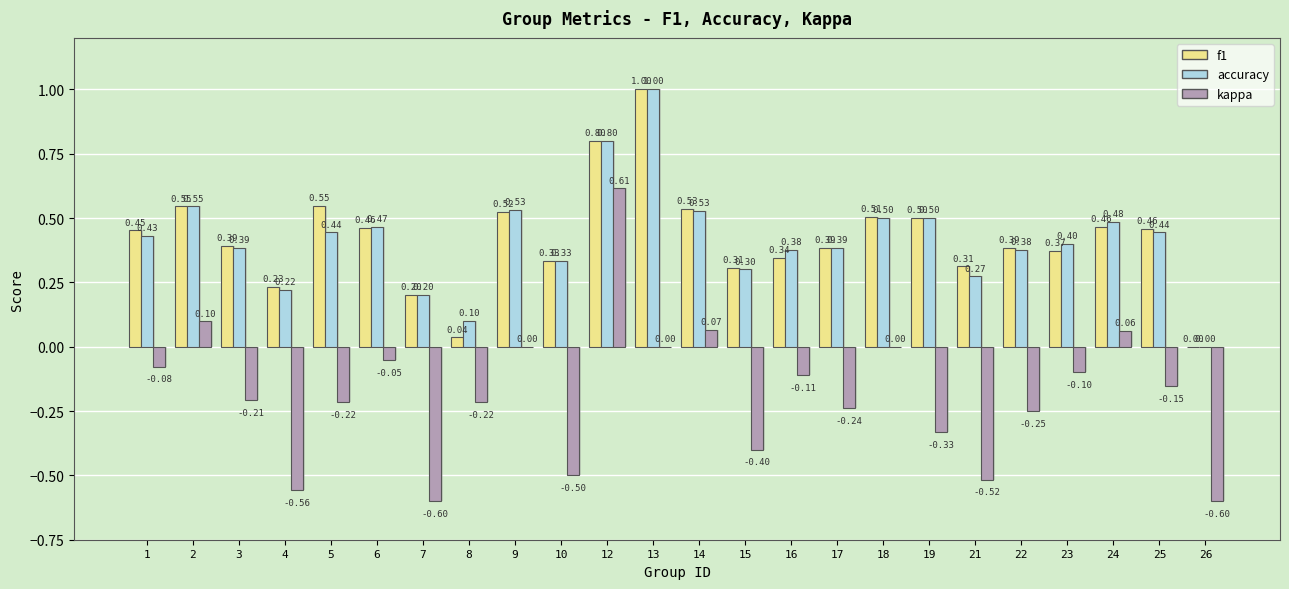

Rank the categories by accuracy value from lowest to highest.

26, 8, 7, 4, 21, 15, 10, 16, 22, 3, 17, 23, 1, 5, 25, 6, 24, 18, 19, 14, 9, 2, 12, 13